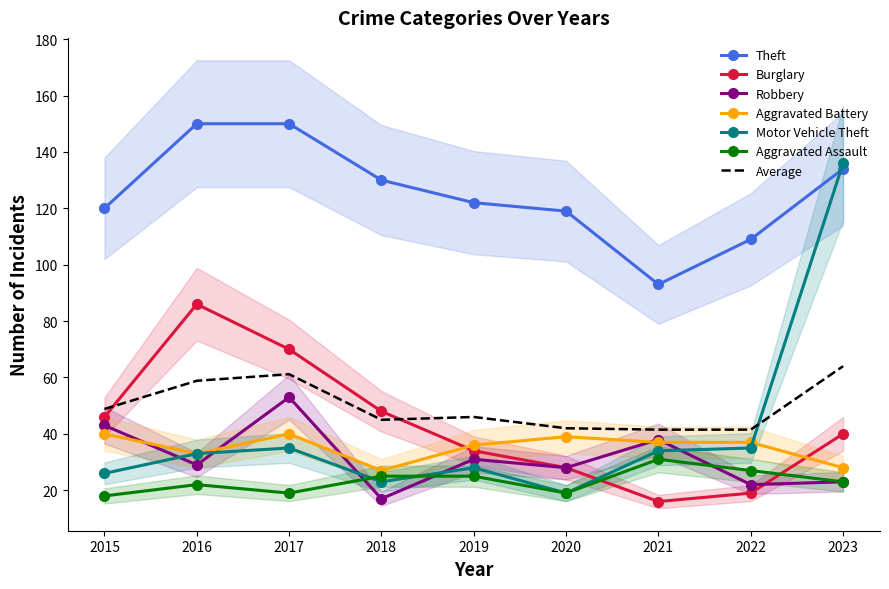

How many distinct data groups are displayed?

6